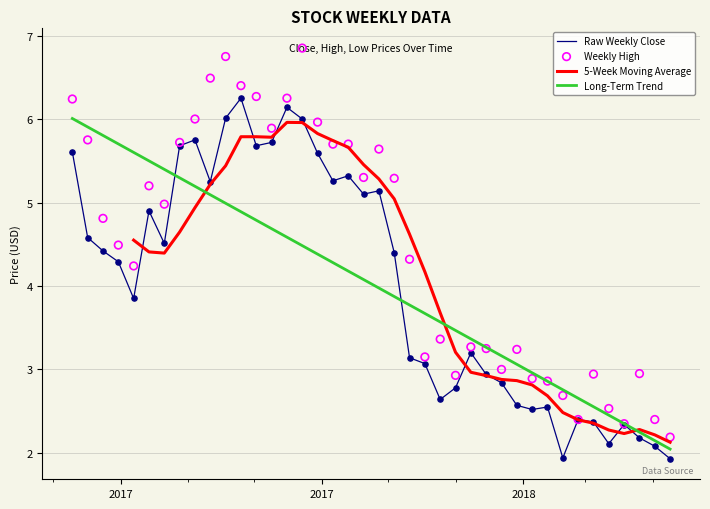

Which series has the largest total across all categories?

Weekly High